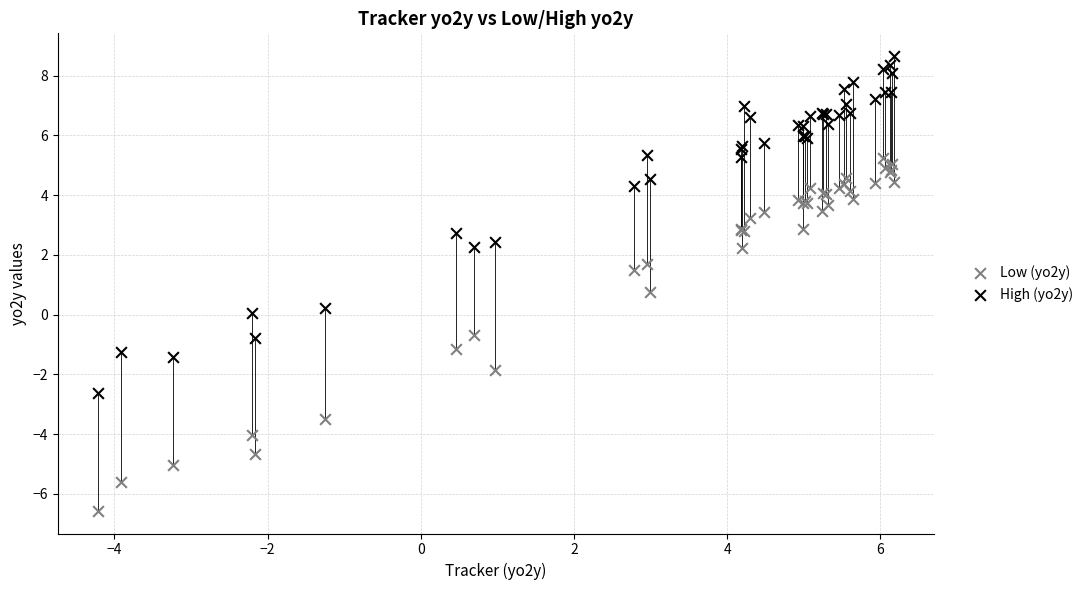

Which series contains the lowest Y value?

Low (yo2y)